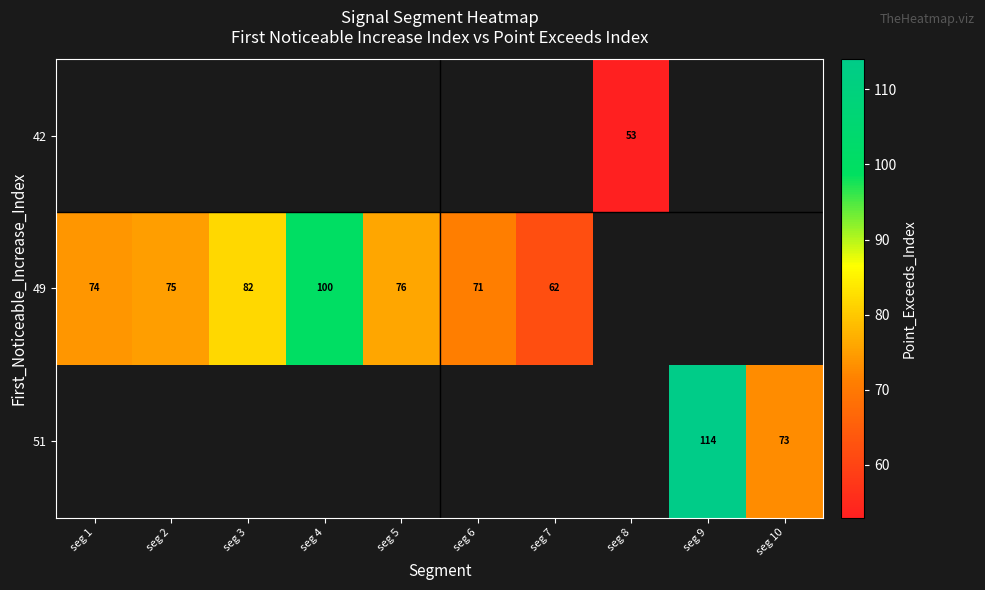

The value of 49 at seg 3 is 140. True or false?

False